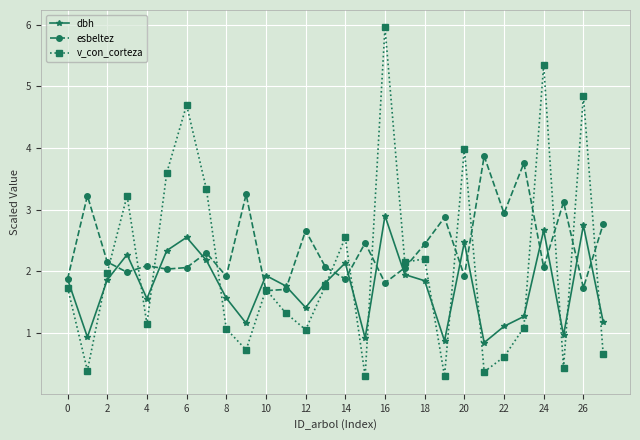

What is the value of the v_con_corteza point at the 18th from the left?

2.1